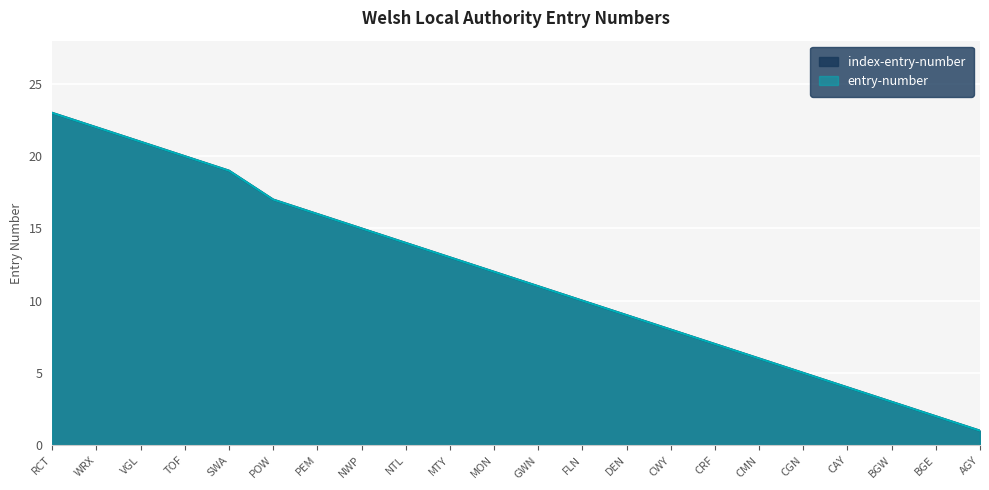

Rank the series at BGE from lowest to highest value.

index-entry-number, entry-number